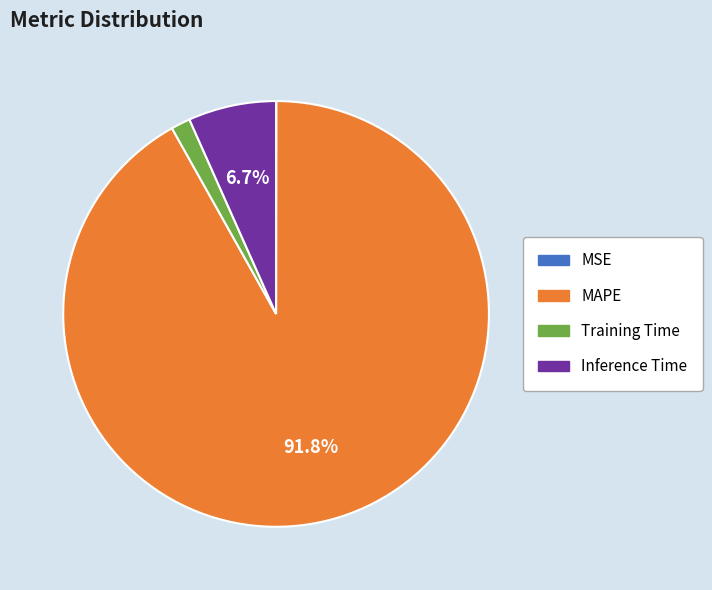

What is the largest slice in the pie chart?

MAPE